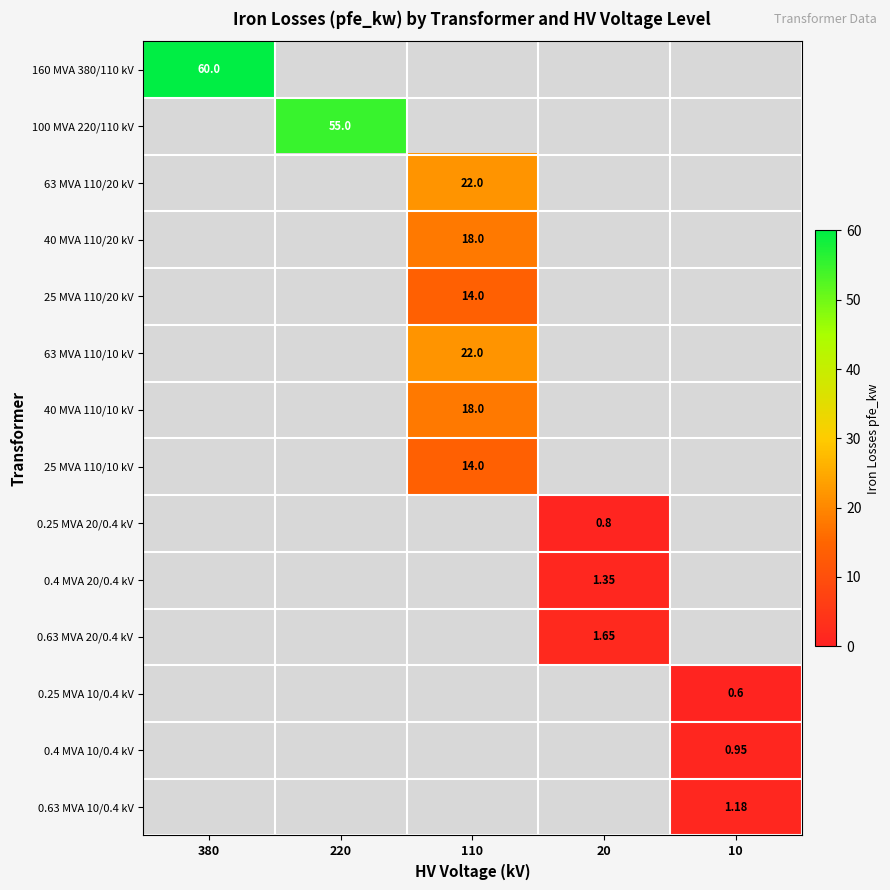

What is the maximum value for 40 MVA 110/10 kV?

18.0